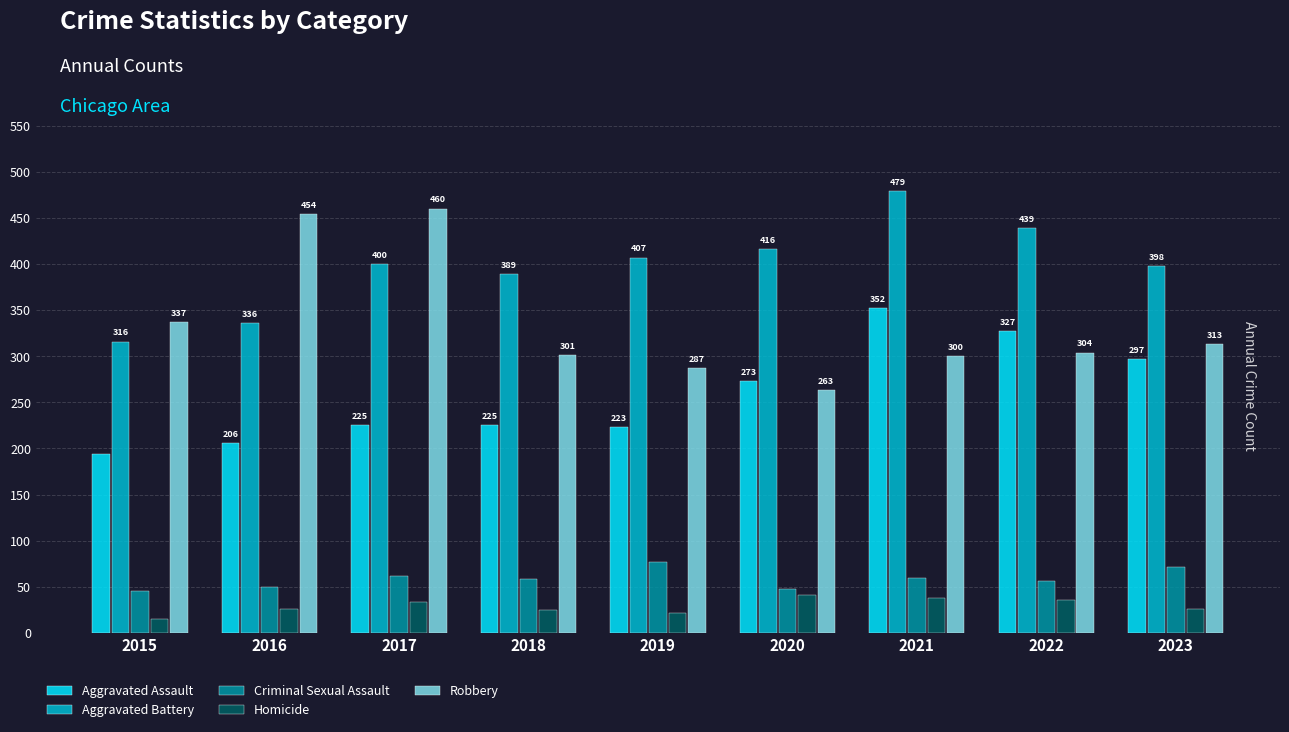

At which label is Robbery closest to 361?

2015